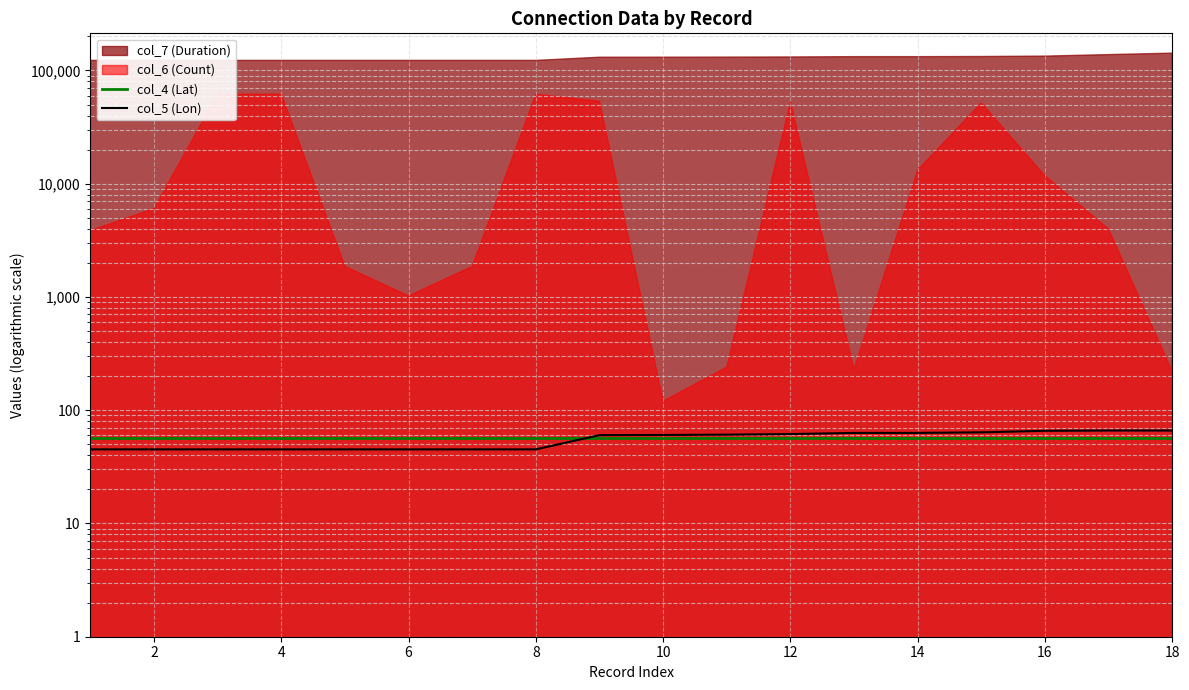

True or false: col_5 (Lon) has more than 1 points higher than both neighbors.

False